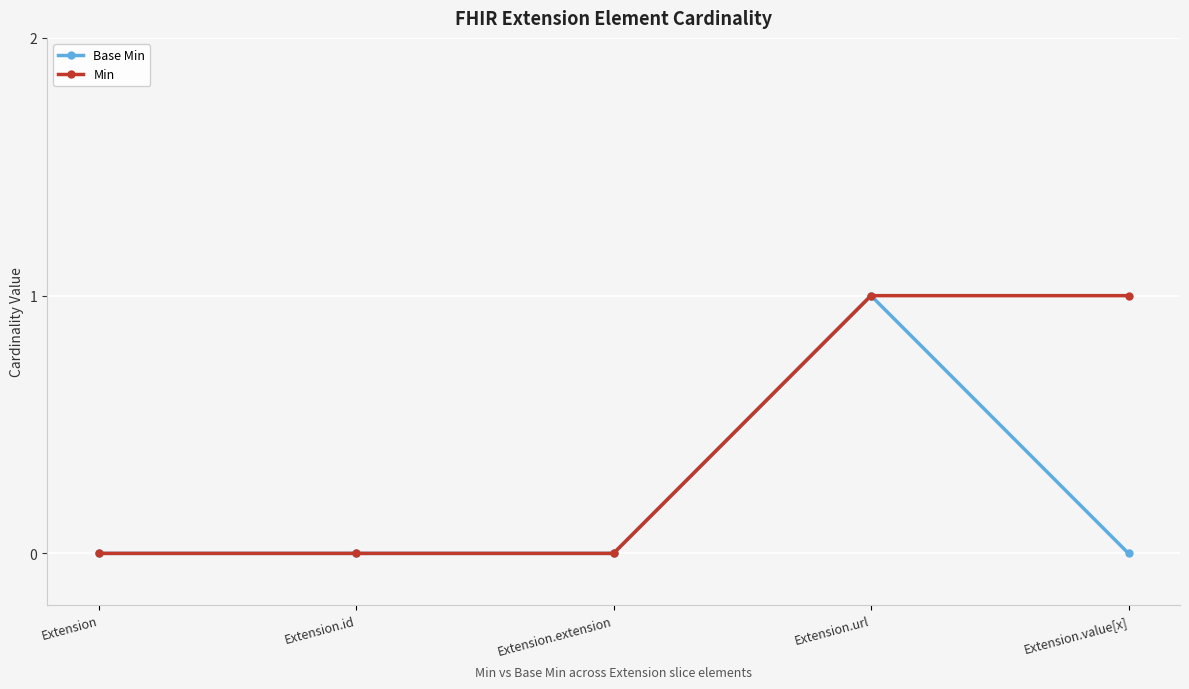

True or false: Min has more than 2 interior local peaks.

False